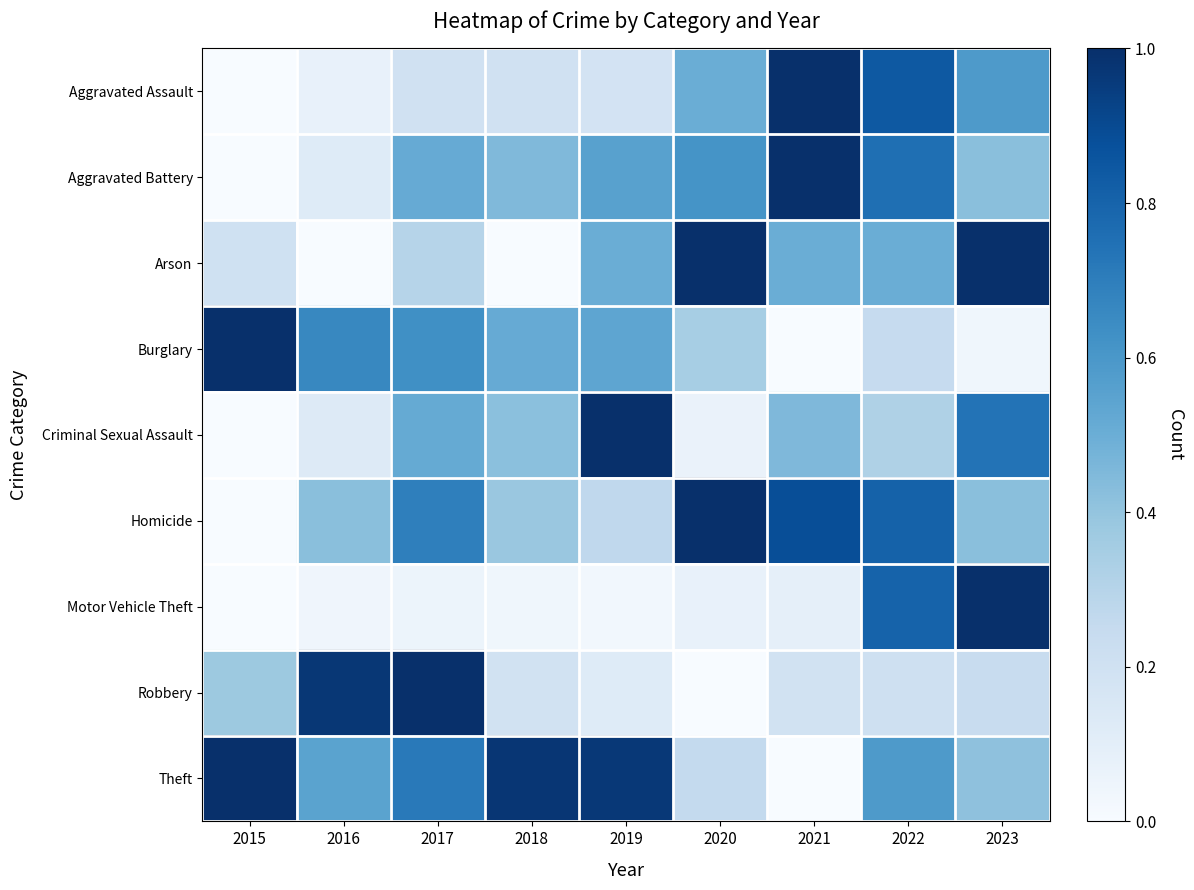

Reading right to left, transcribe all the data shown in this chart.

Aggravated Assault: 2023=0.6	2022=0.8	2021=1.0	2020=0.5	2019=0.2	2018=0.2	2017=0.2	2016=0.1	2015=0.0
Aggravated Battery: 2023=0.4	2022=0.8	2021=1.0	2020=0.6	2019=0.6	2018=0.4	2017=0.5	2016=0.1	2015=0.0
Arson: 2023=1.0	2022=0.5	2021=0.5	2020=1.0	2019=0.5	2018=0.0	2017=0.3	2016=0.0	2015=0.2
Burglary: 2023=0.0	2022=0.2	2021=0.0	2020=0.3	2019=0.5	2018=0.5	2017=0.6	2016=0.7	2015=1.0
Criminal Sexual Assault: 2023=0.7	2022=0.3	2021=0.5	2020=0.1	2019=1.0	2018=0.4	2017=0.5	2016=0.1	2015=0.0
Homicide: 2023=0.4	2022=0.8	2021=0.9	2020=1.0	2019=0.3	2018=0.4	2017=0.7	2016=0.4	2015=0.0
Motor Vehicle Theft: 2023=1.0	2022=0.8	2021=0.1	2020=0.1	2019=0.0	2018=0.0	2017=0.1	2016=0.0	2015=0.0
Robbery: 2023=0.2	2022=0.2	2021=0.2	2020=0.0	2019=0.1	2018=0.2	2017=1.0	2016=1.0	2015=0.4
Theft: 2023=0.4	2022=0.6	2021=0.0	2020=0.3	2019=1.0	2018=1.0	2017=0.7	2016=0.5	2015=1.0